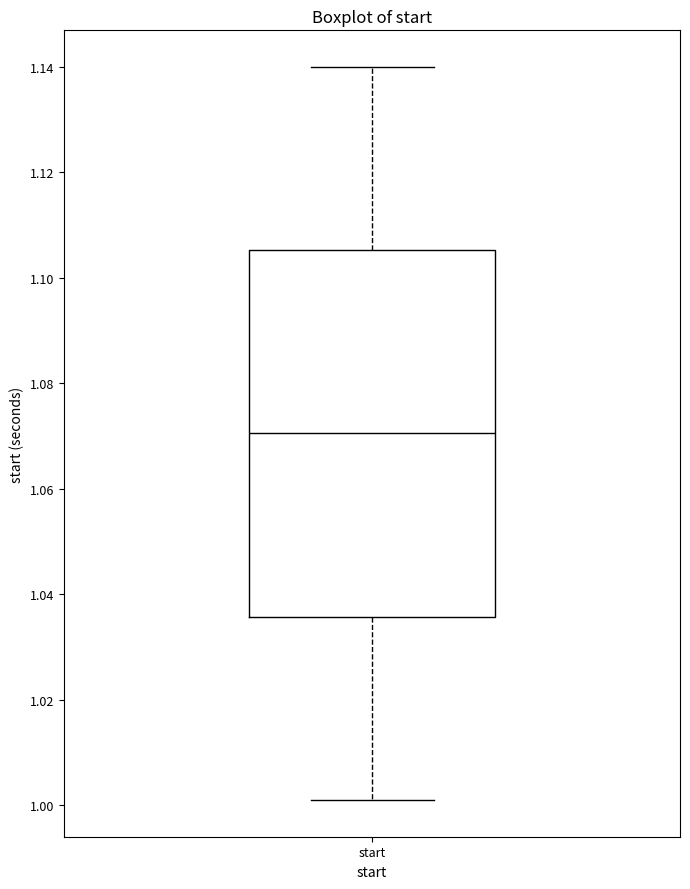

Transcribe this box plot: give where the median line is, the range the box spans, and where the two whiskers end, as read against the y-axis. The values are not printed on the chart, so give them approximately, as read against the axis.

median 1.070, box 1.036 to 1.106, whiskers 1.000 to 1.140